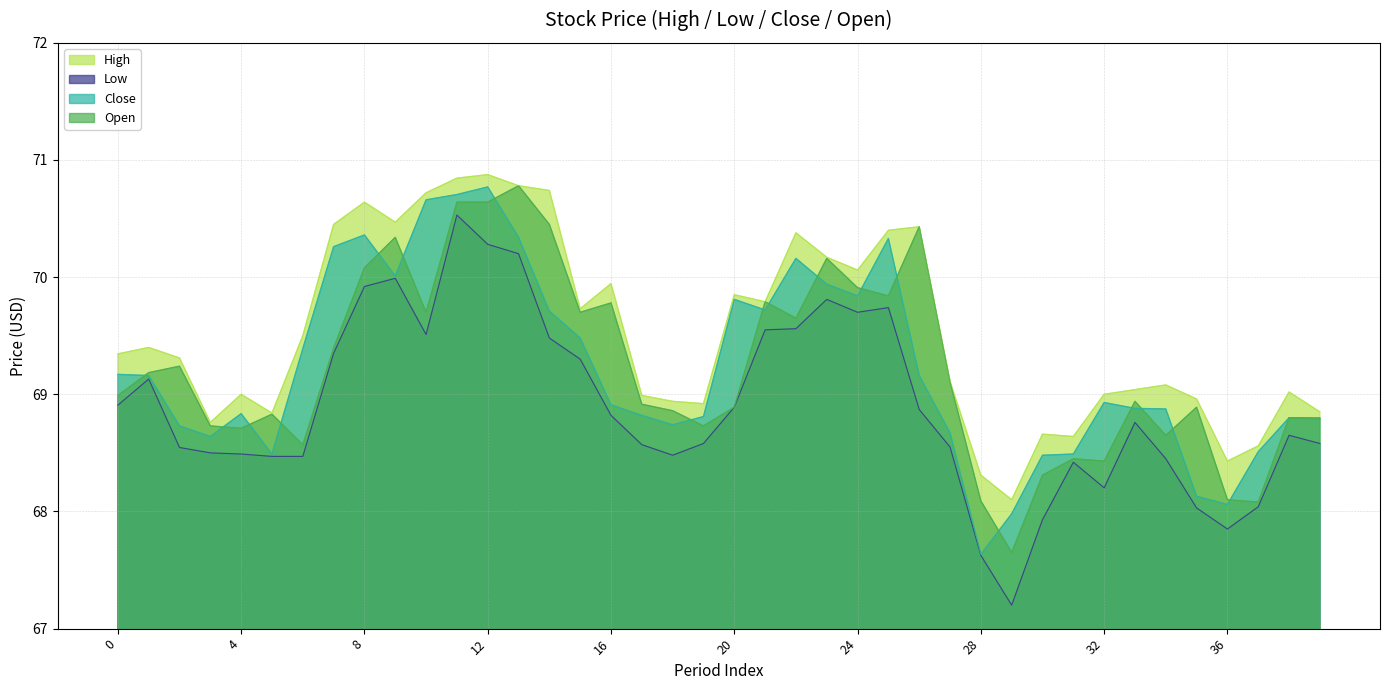

What is the value of the Open point at the 32nd from the left?

68.4